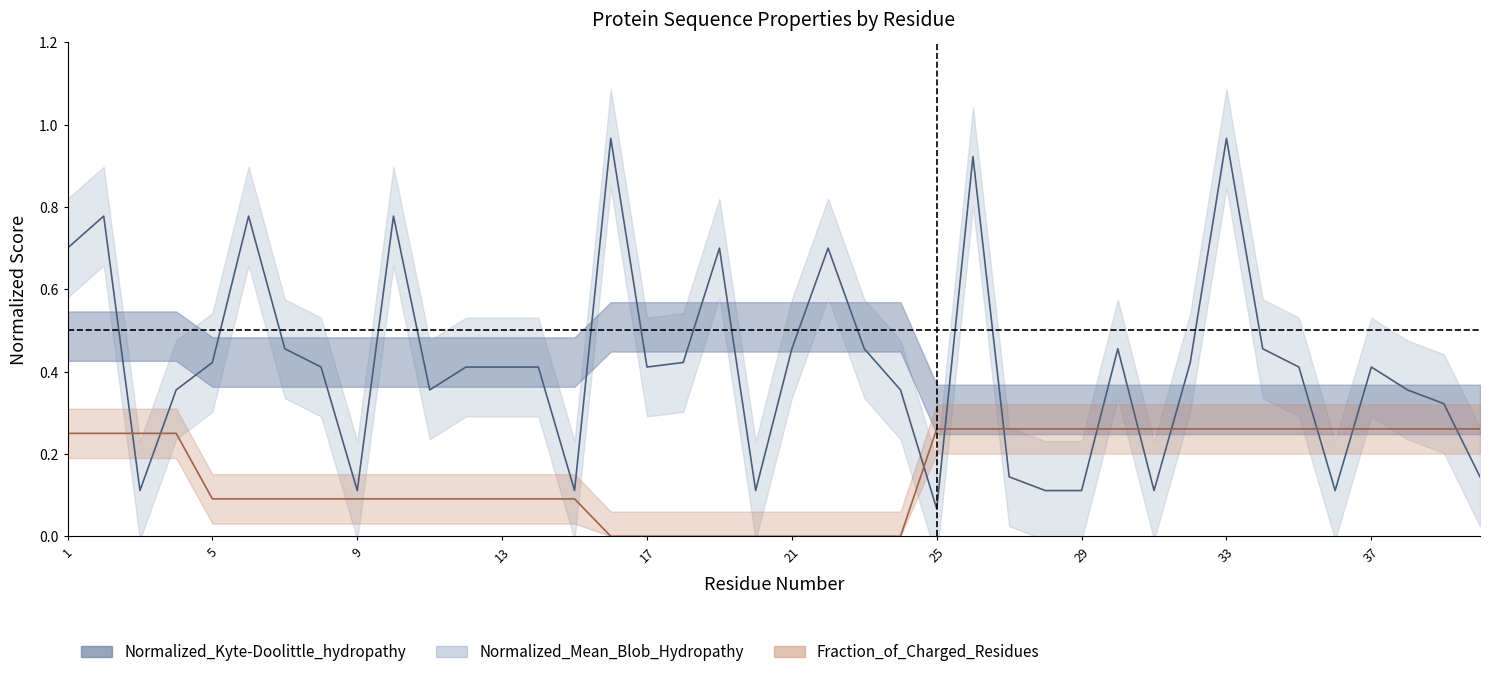

What is the value of the Normalized_Kyte-Doolittle_hydropathy point at the 20th from the left?

0.1